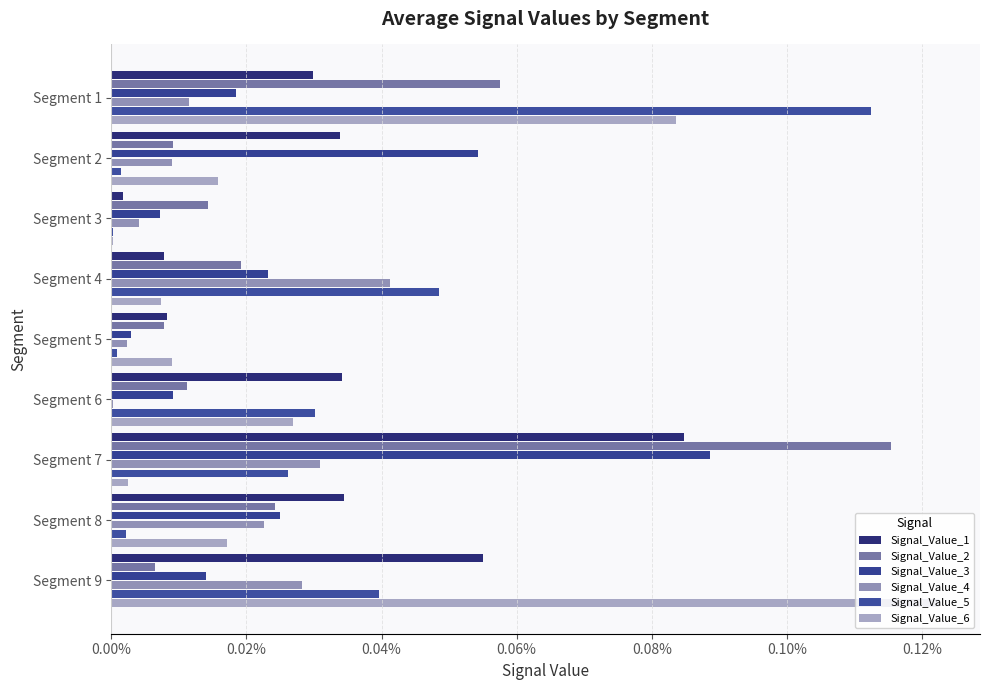

What are all the series names shown in the legend?

Signal_Value_1, Signal_Value_2, Signal_Value_3, Signal_Value_4, Signal_Value_5, Signal_Value_6